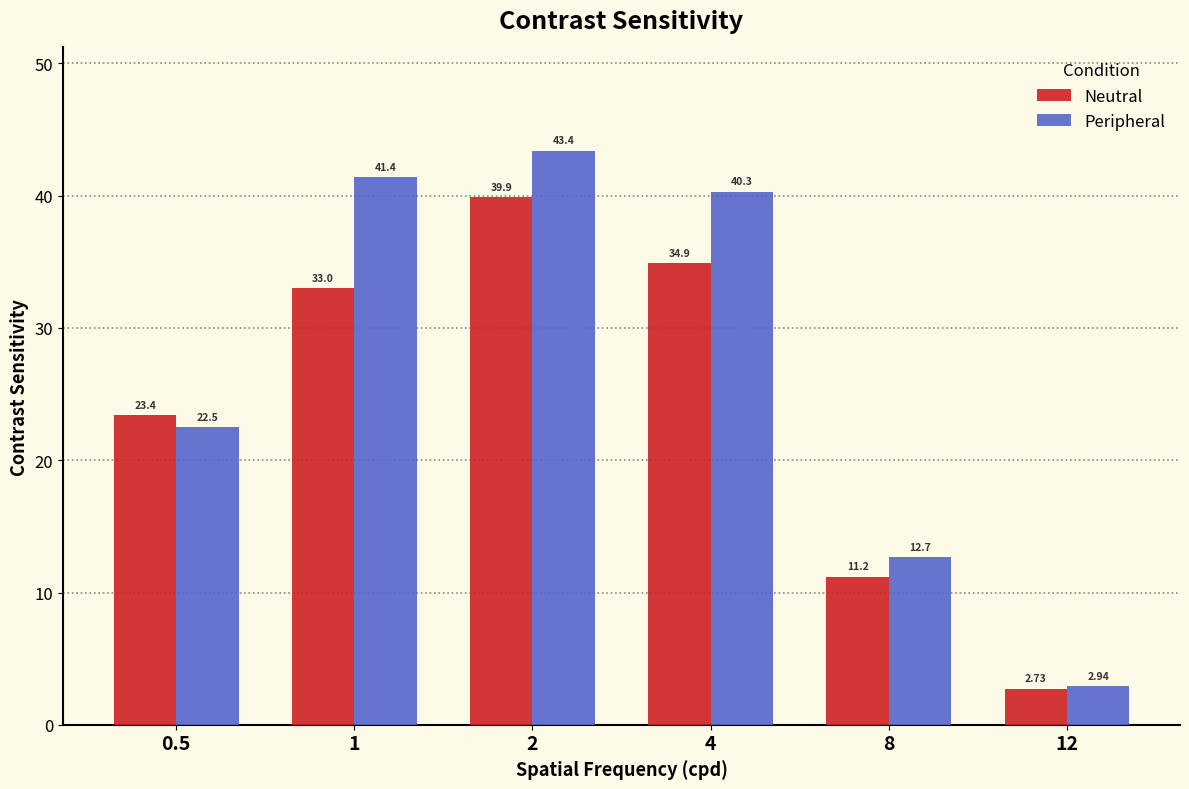

What is the difference between the maximum and second lowest values in the Neutral series?

28.7